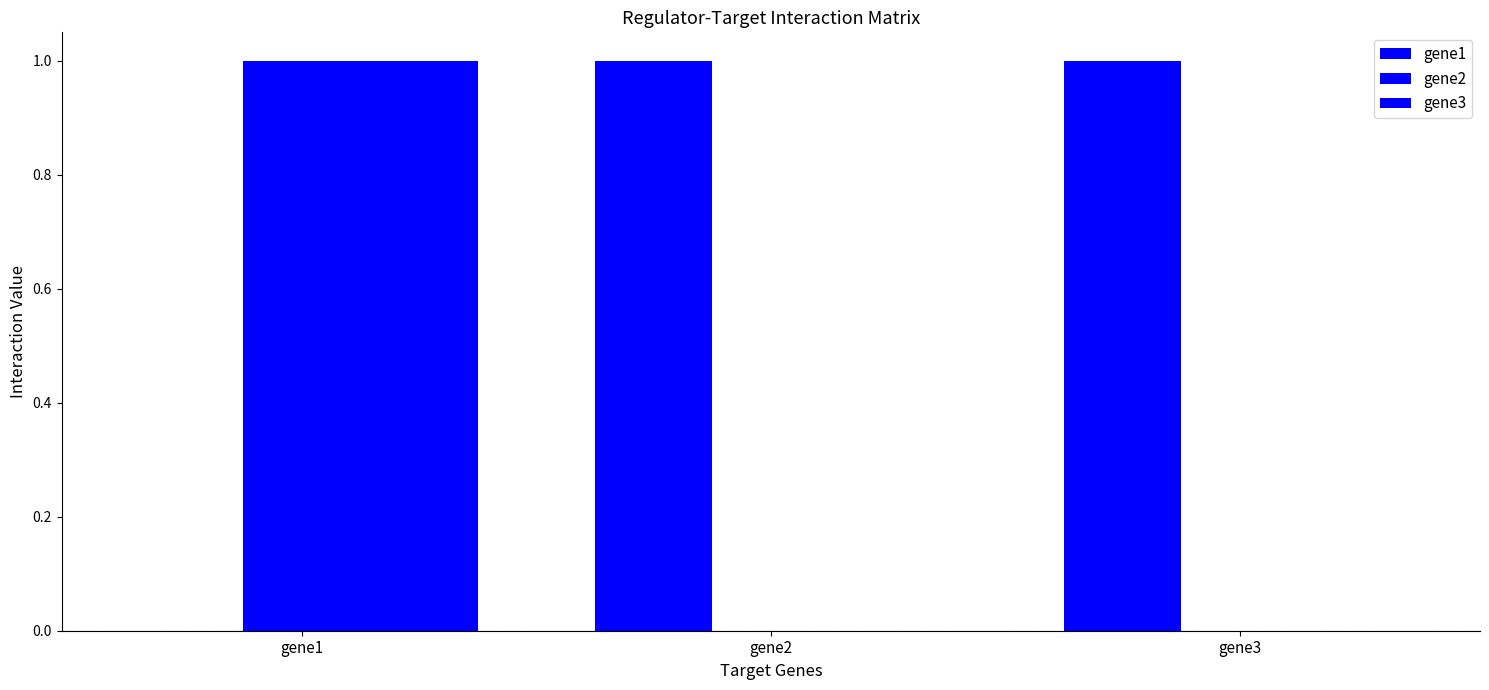

What value does the gene1 series have at gene3?

1